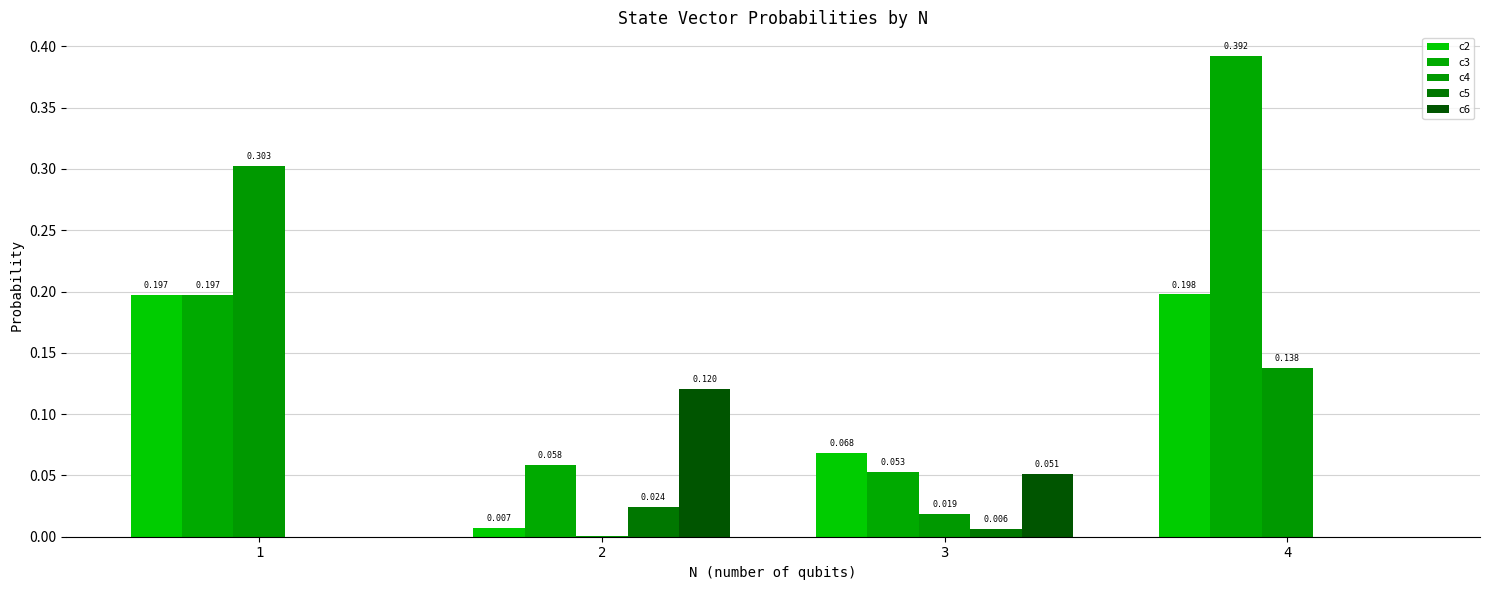

How many groups of bars are there?

4